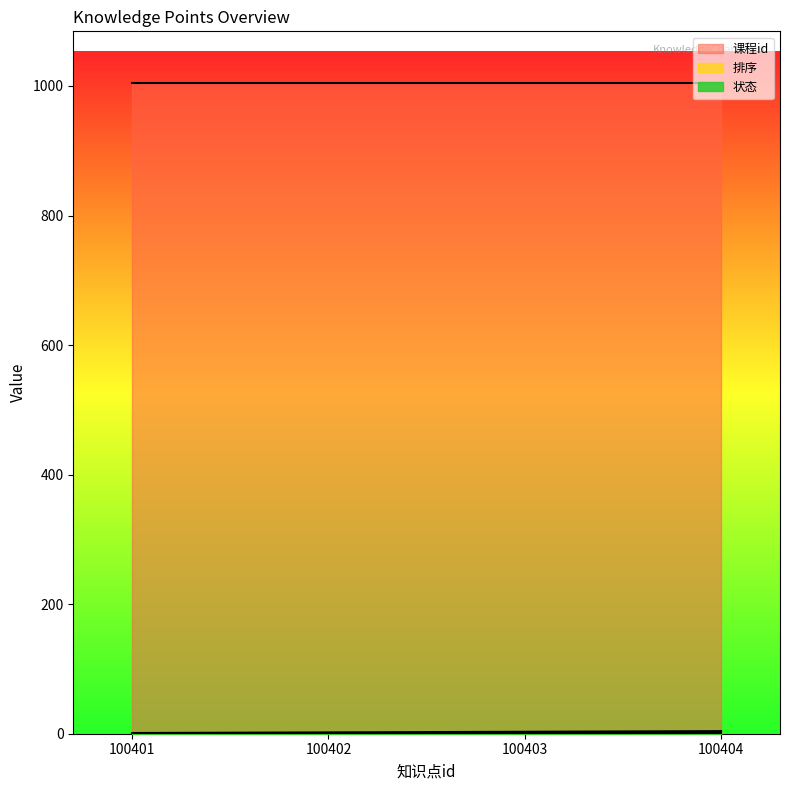

At which category is the sum across all series the highest?

100404